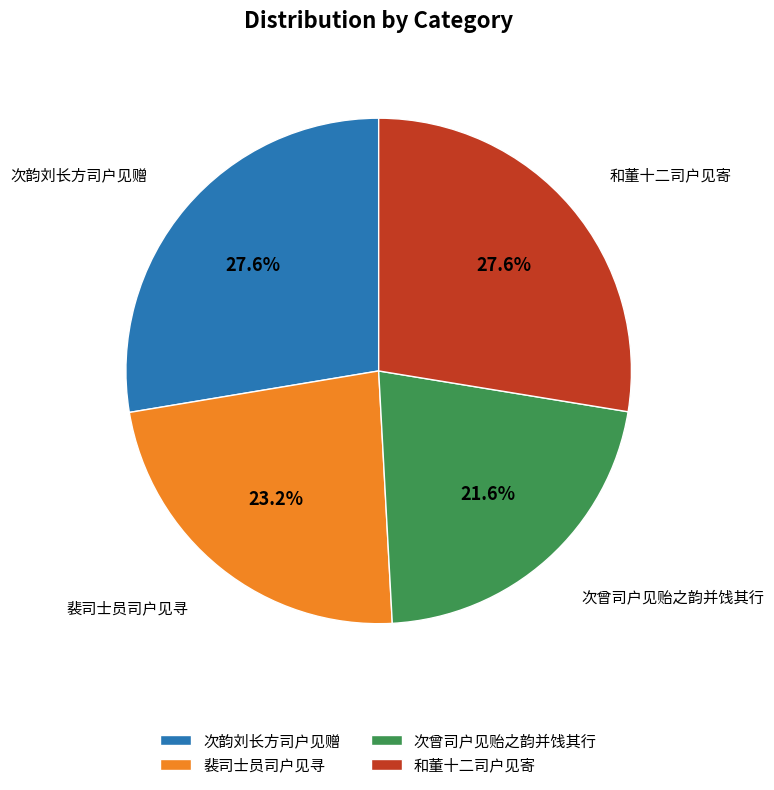

What is the ratio of the value at 次曾司户见贻之韵并饯其行 to the value at 和董十二司户见寄?

0.8